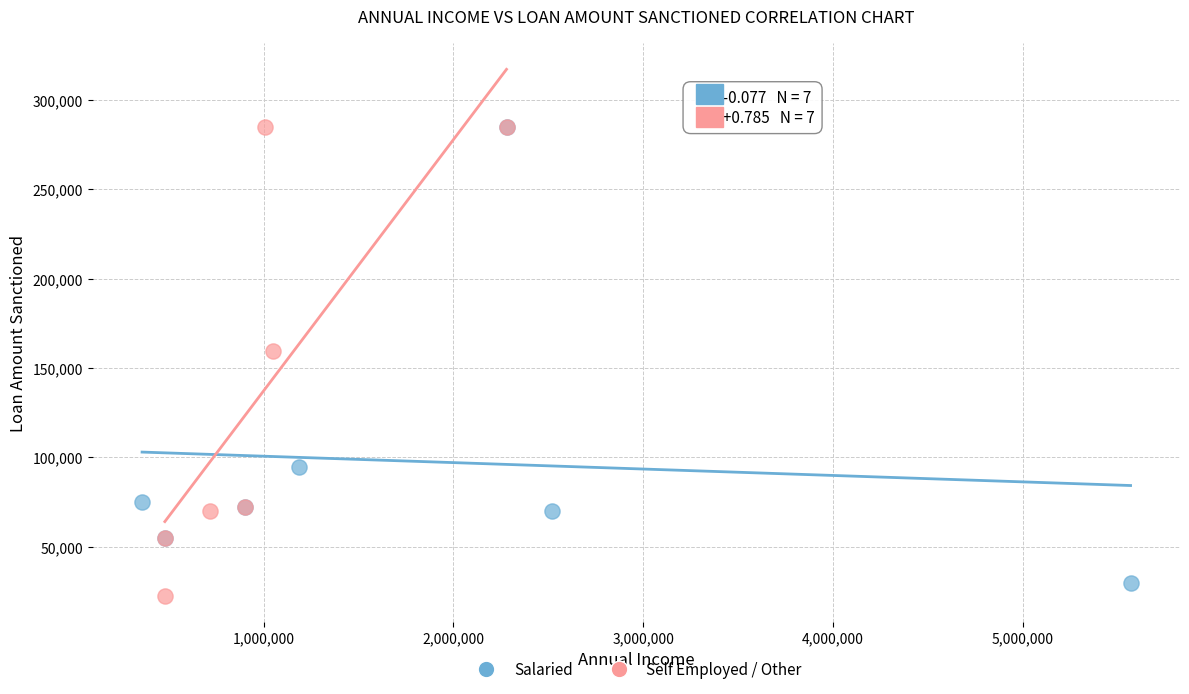

What are all the series names shown in the legend?

Salaried, Self Employed / Other